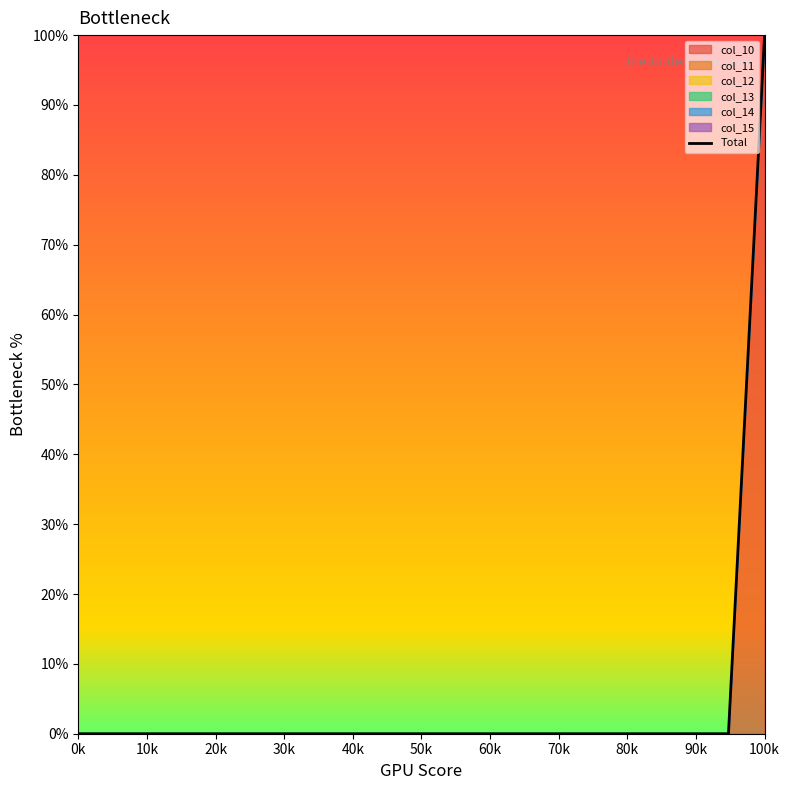

What is the difference between the maximum and minimum values?

100